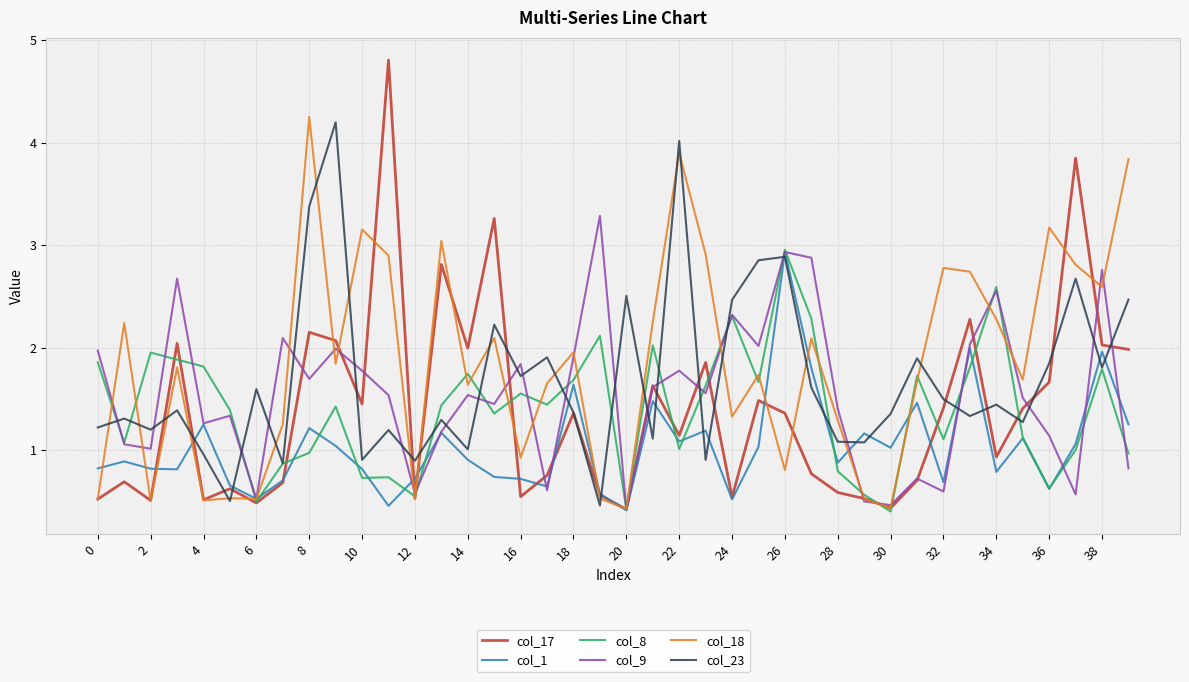

What is the lowest value of the col_18 series?

0.4